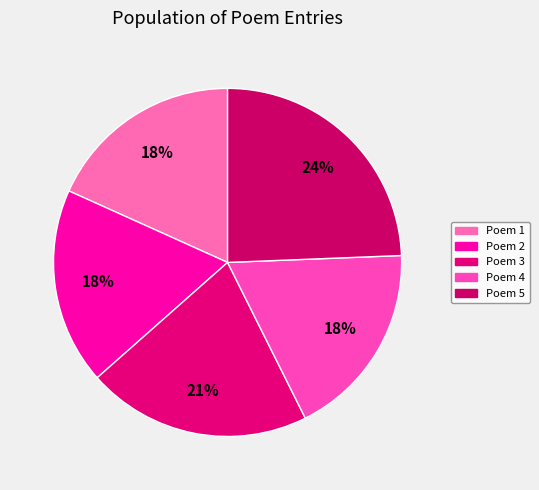

How many slices are in this pie chart?

5